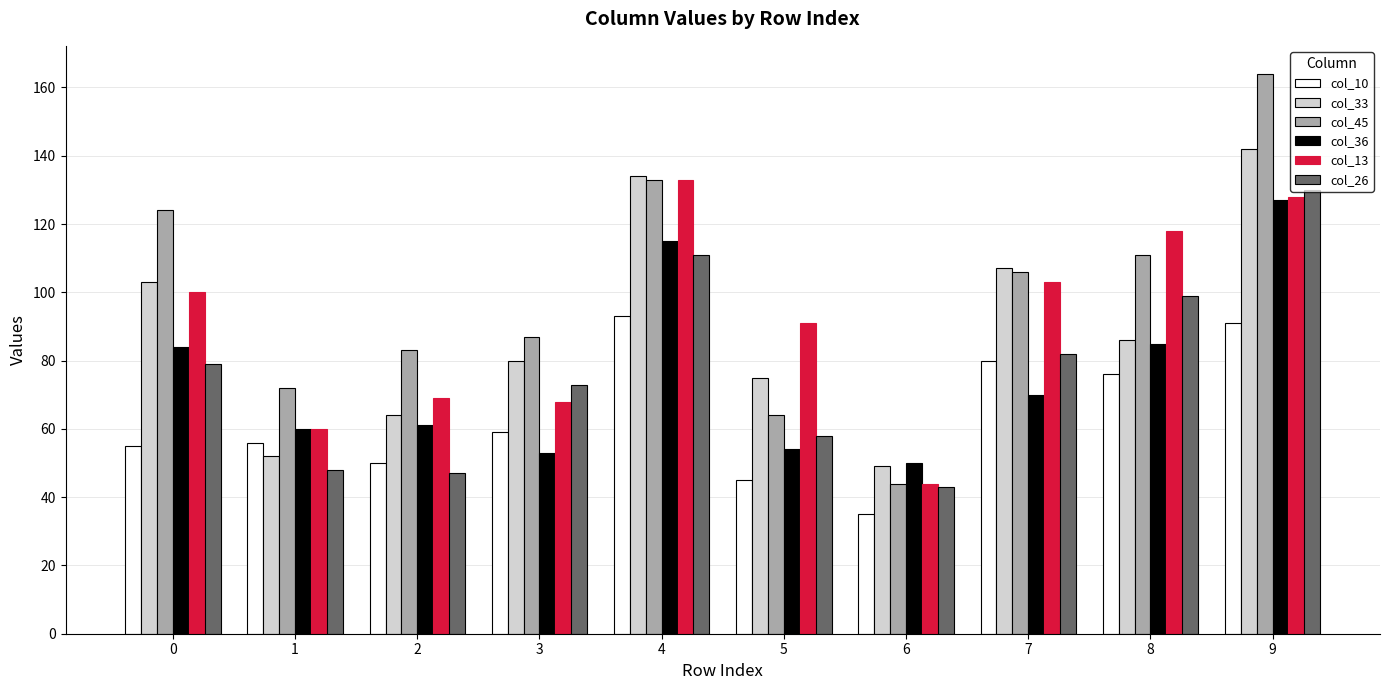

Is it true that col_33 equals 142 at 9?

True